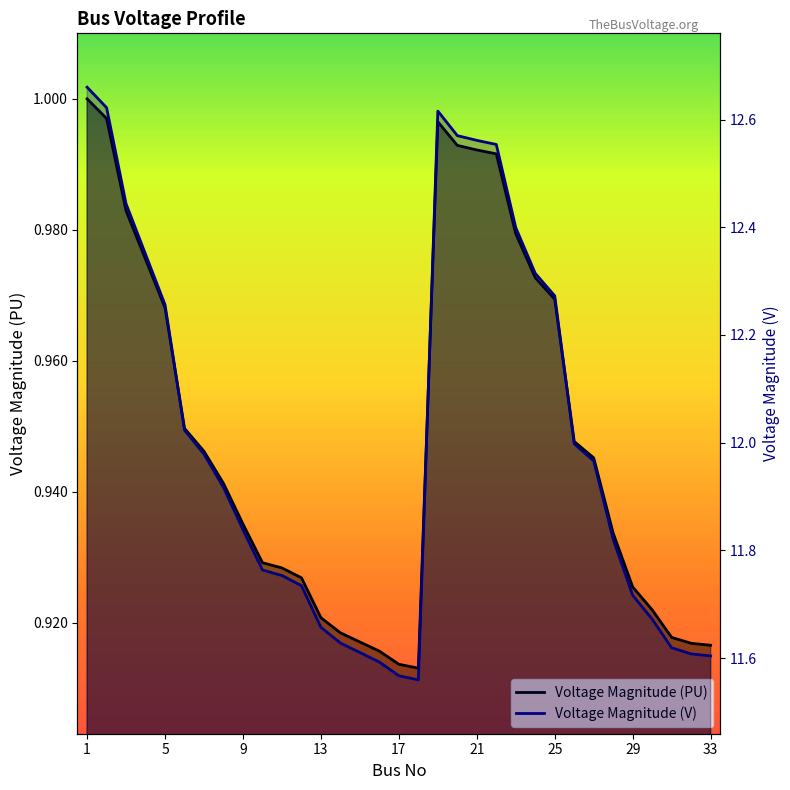

Where is Voltage Magnitude (V) nearest to the value 12?

26